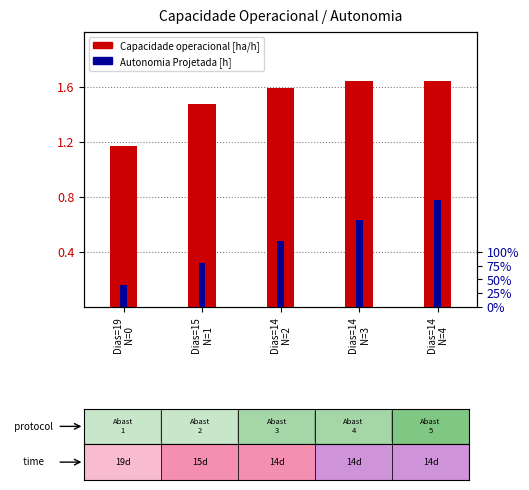

Are the bars horizontal?

No